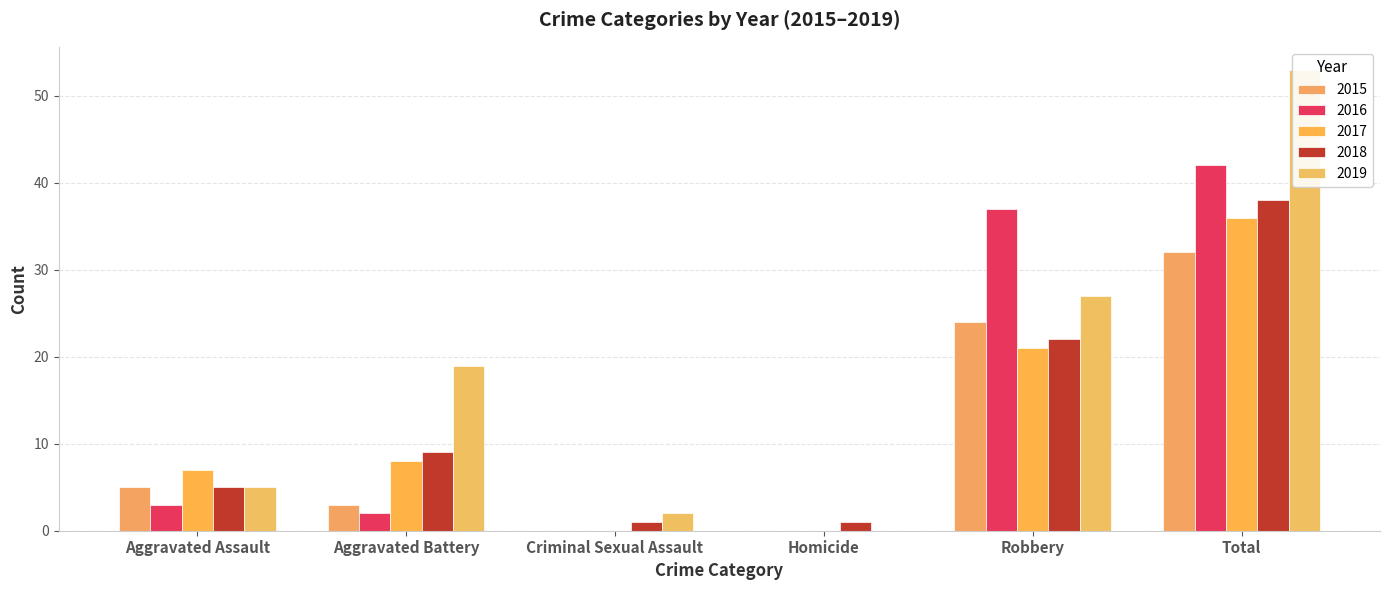

Reading left to right, what are all the values shown in this chart?

2015: 5	3	0	0	24	32
2016: 3	2	0	0	37	42
2017: 7	8	0	0	21	36
2018: 5	9	1	1	22	38
2019: 5	19	2	0	27	53